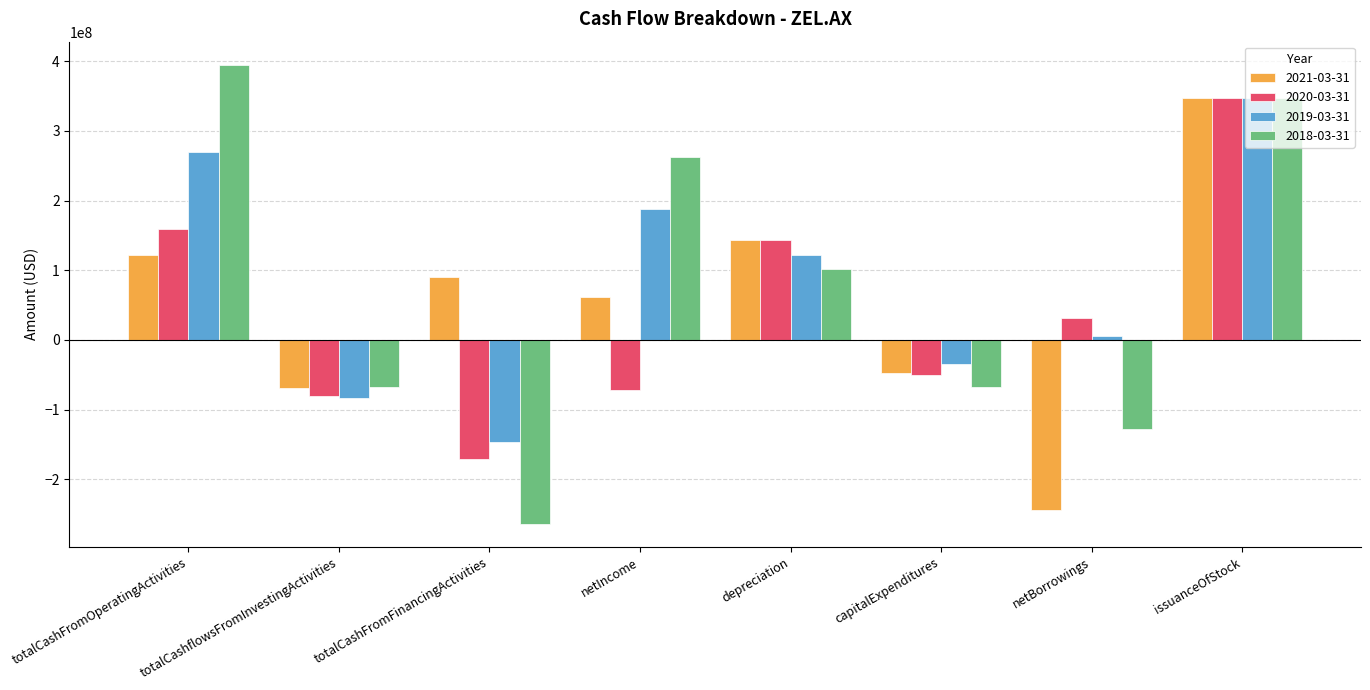

Which series has the largest total across all categories?

2019-03-31